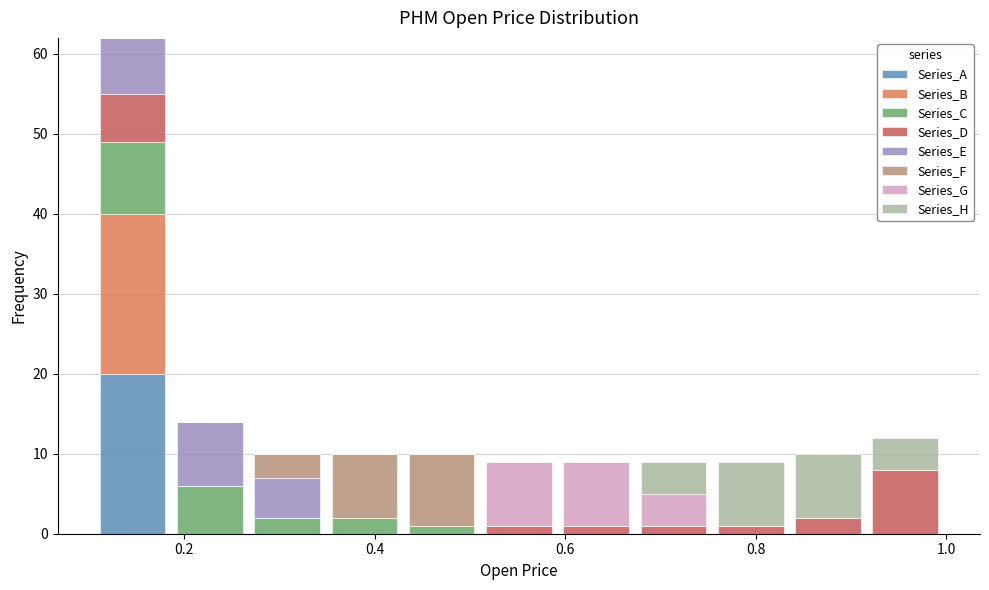

Which range on the x-axis has the tallest stacked bar (by total height)?

0.10 to 0.18